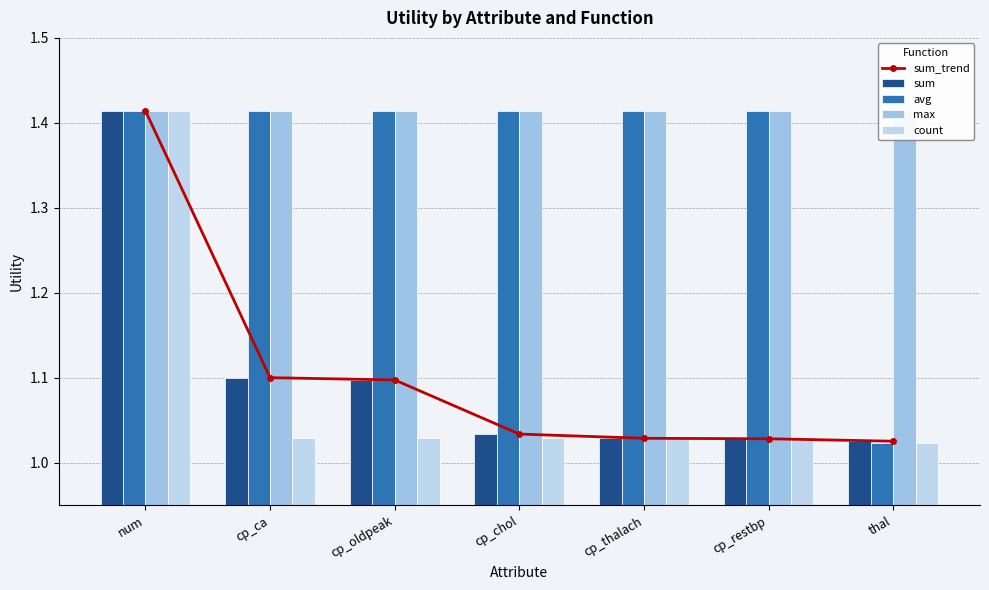

What are all the series names shown in the legend?

sum_trend, sum, avg, max, count